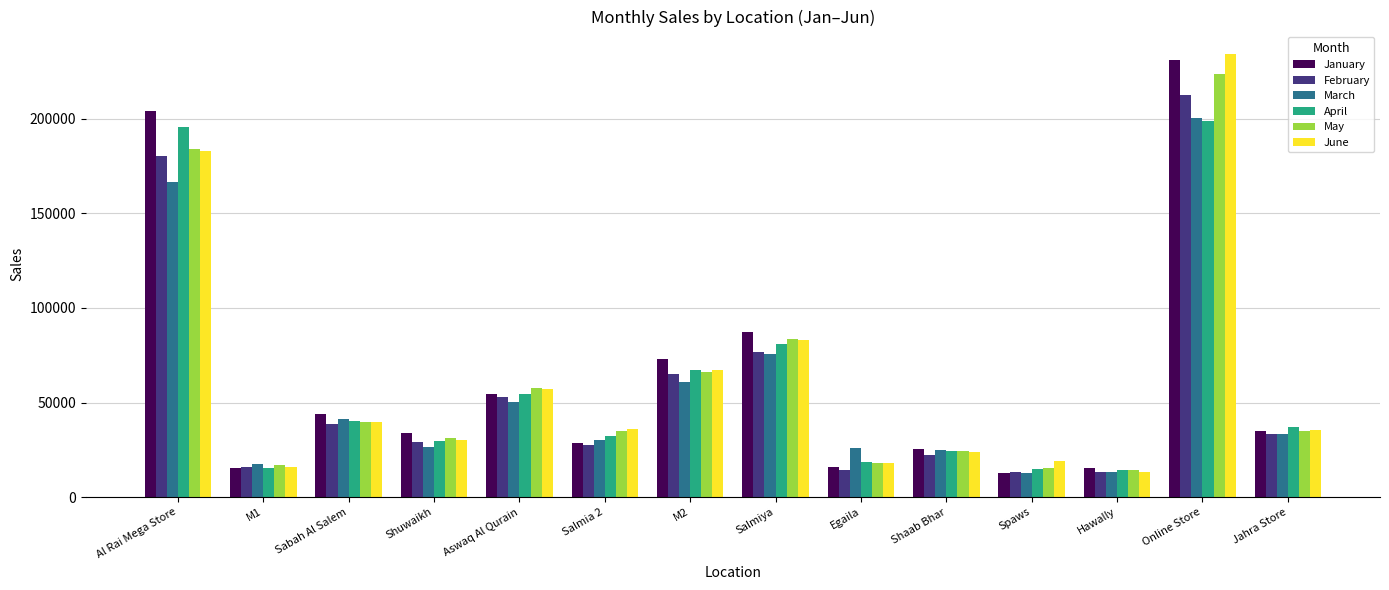

How many bars are there in each group?

6